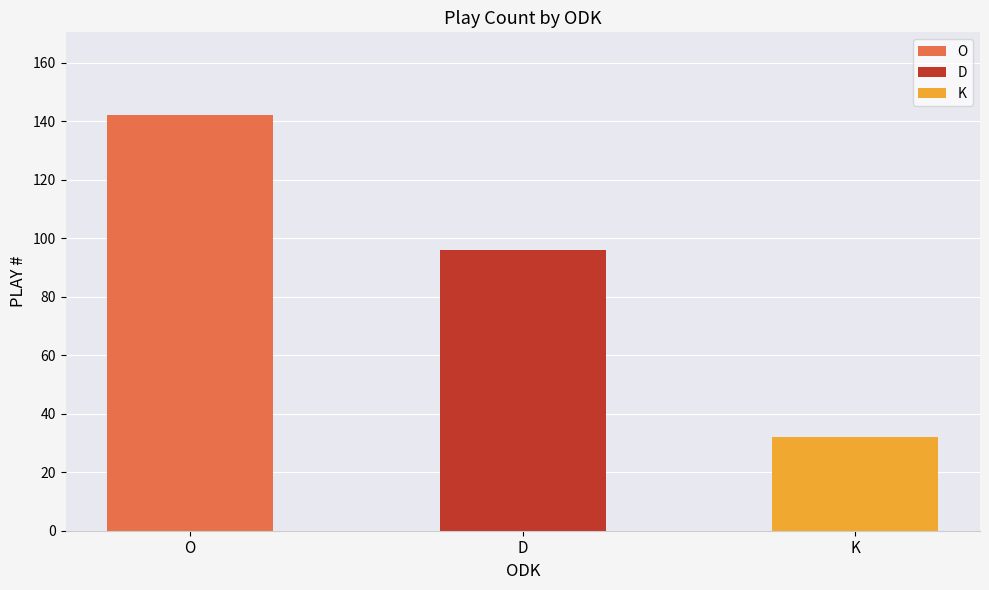

Is it true that the value at O is 142?

True